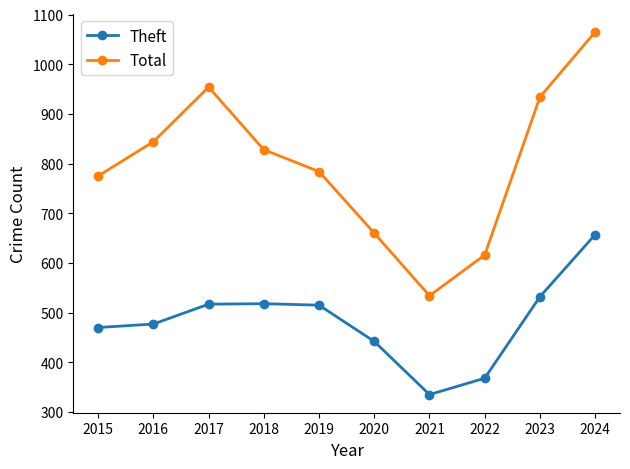

What value does the Total series have at 2019?

784